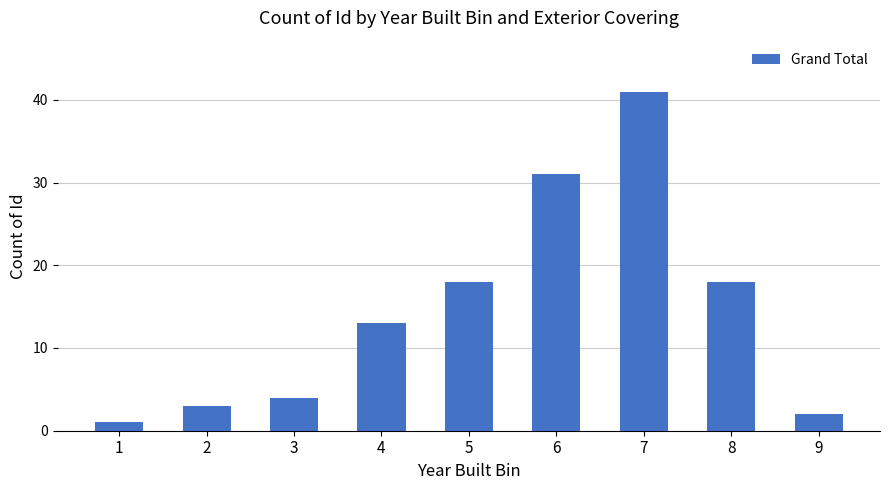

What is the value of the 7th bar from the left?

41